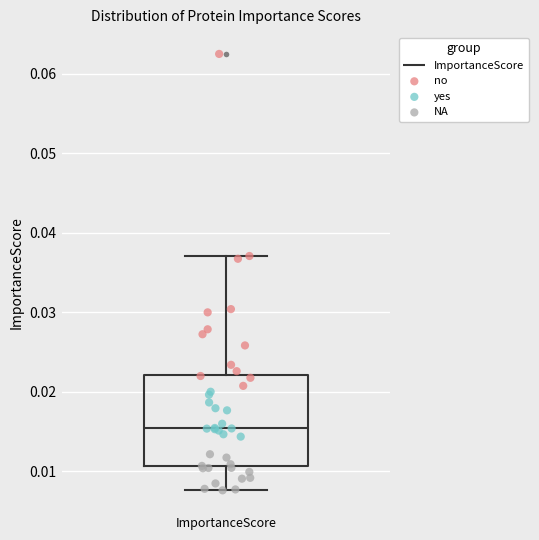

Read this box plot against the y-axis: the position of the median line, the range covered by the box, and the ends of both whiskers. The values are not printed on the chart, so give them approximately, as read against the axis.

median 0.015, box 0.011 to 0.022, whiskers 0.008 to 0.037